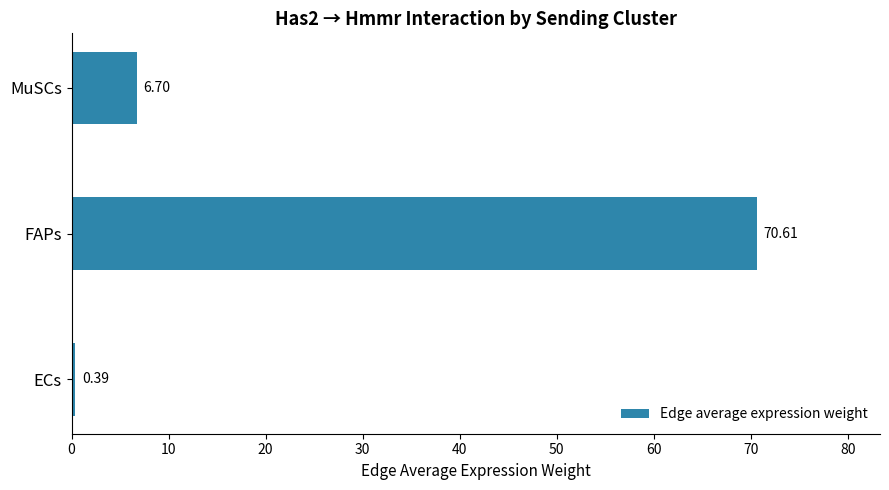

What is the difference between the second highest and minimum values?

6.3